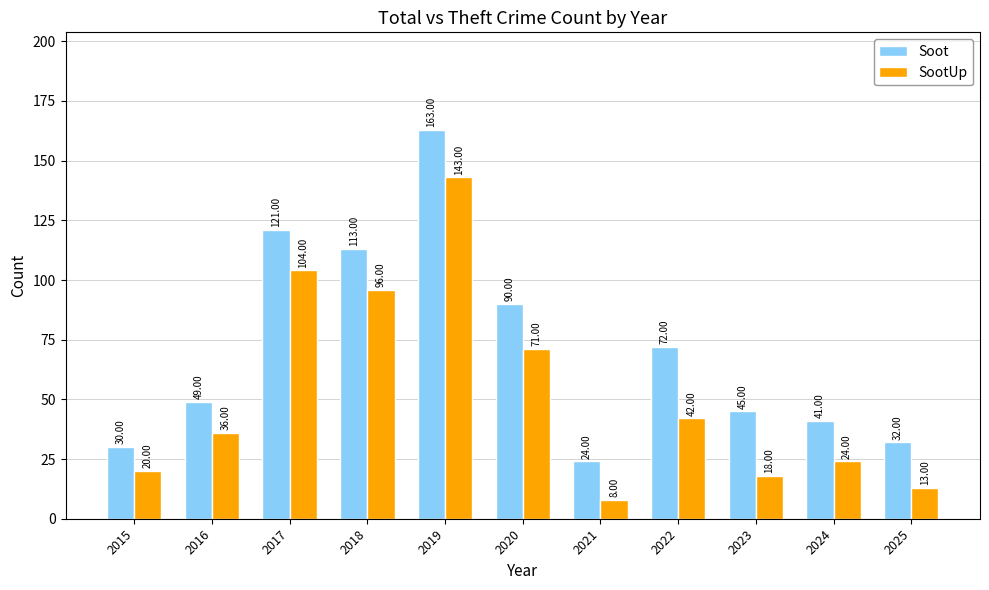

How many groups of bars are there?

11